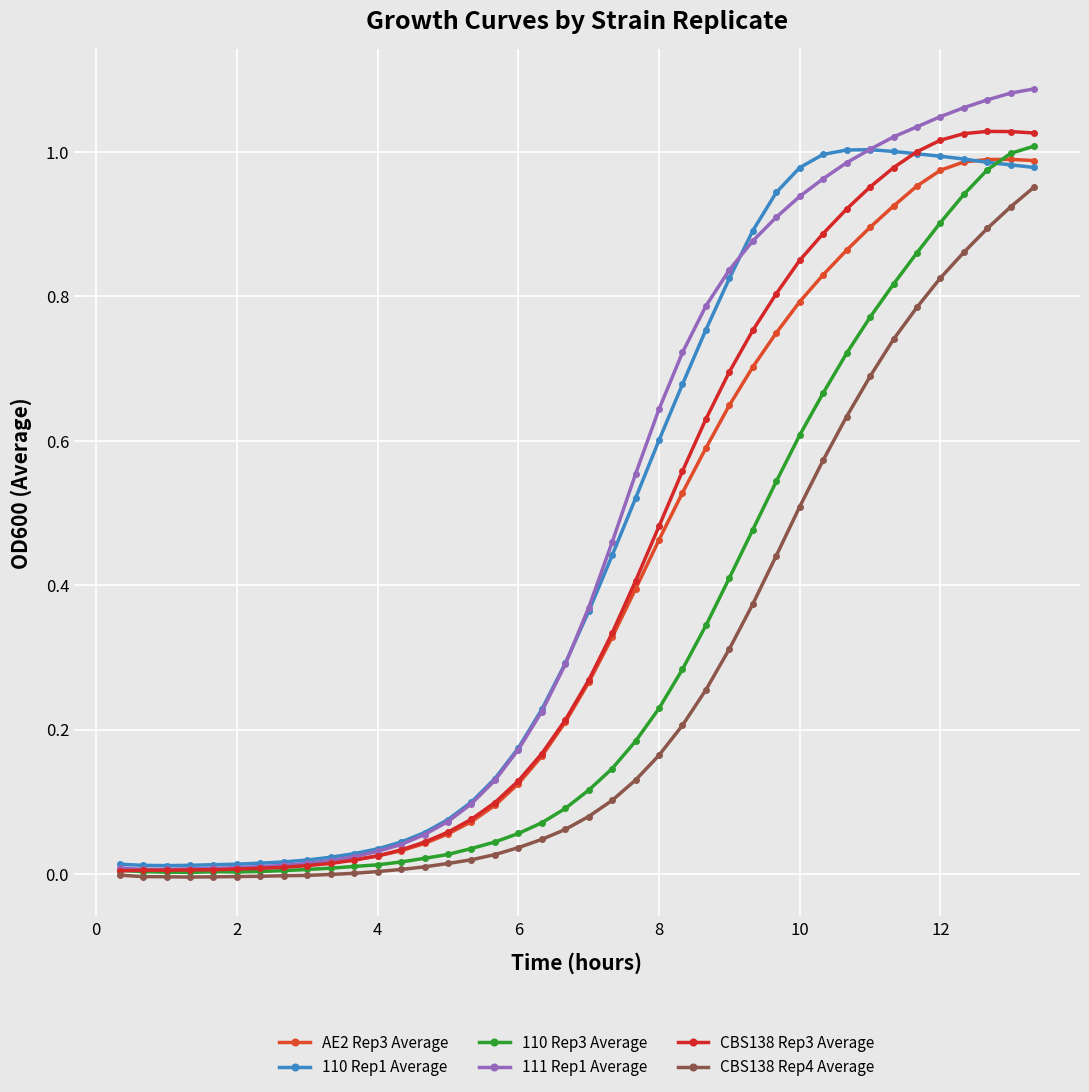

At how many categories does at least one series exceed 0?

40